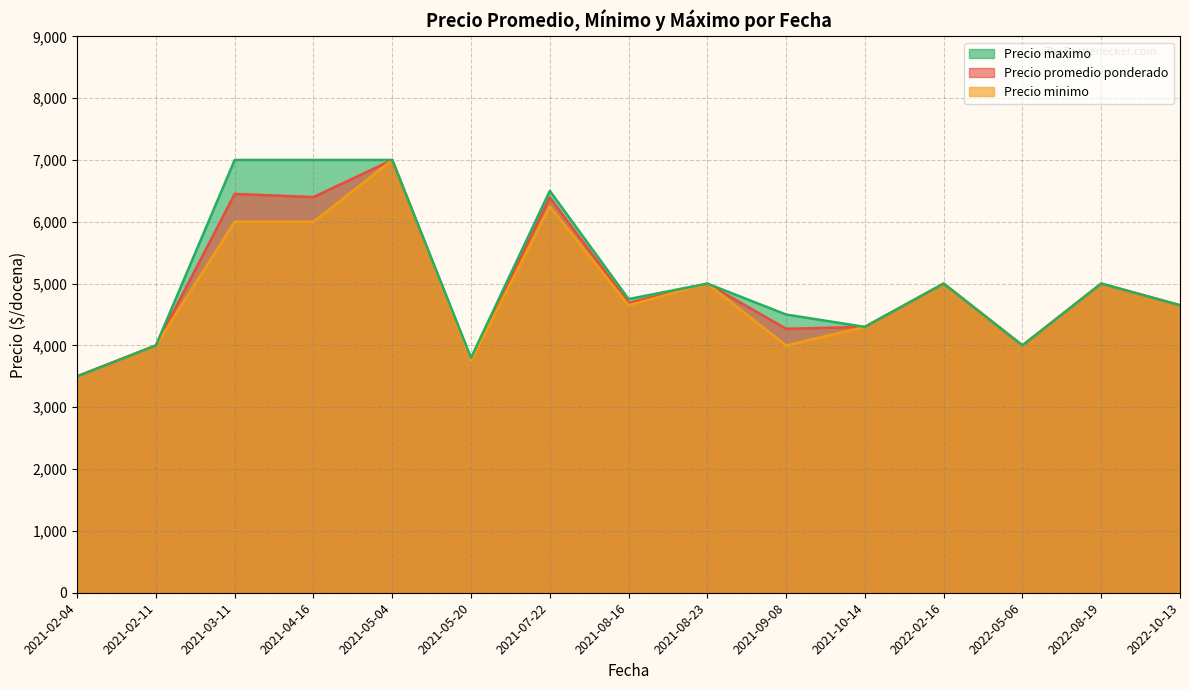

What is the smallest value displayed?

3500.0